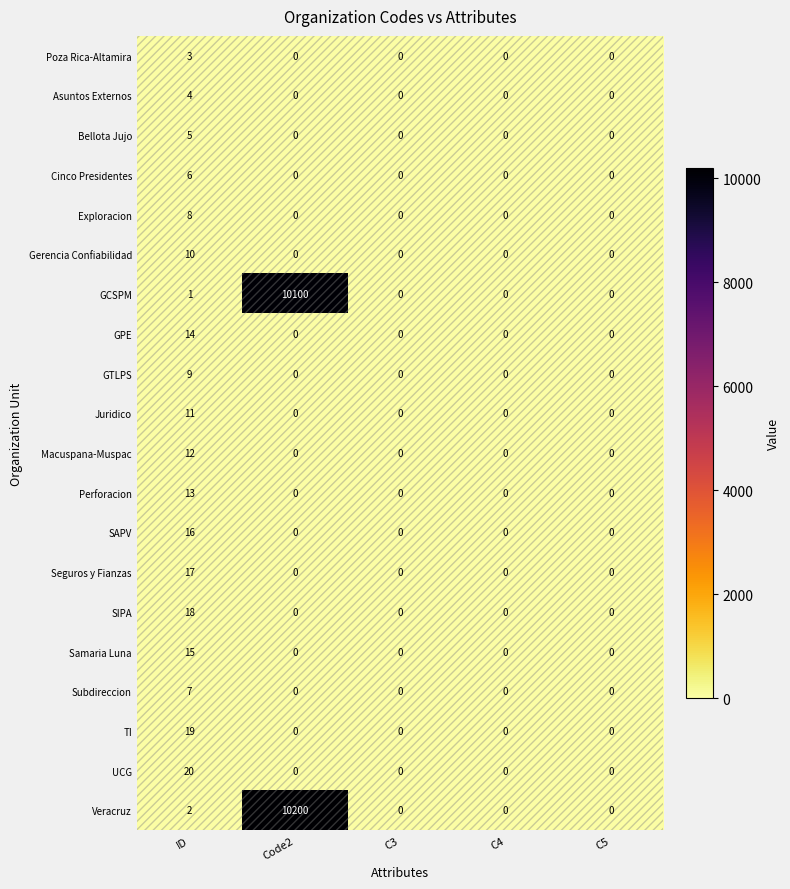

The Subdireccion series shows 0 at Code2. True or false?

True